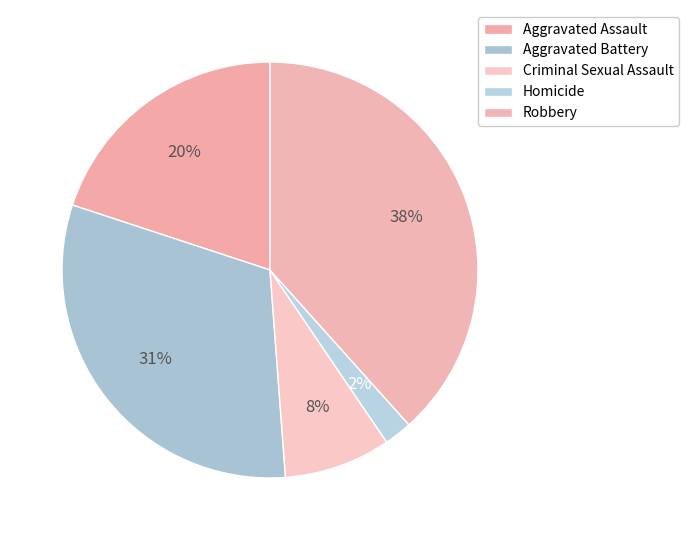

What is the largest slice in the pie chart?

Robbery